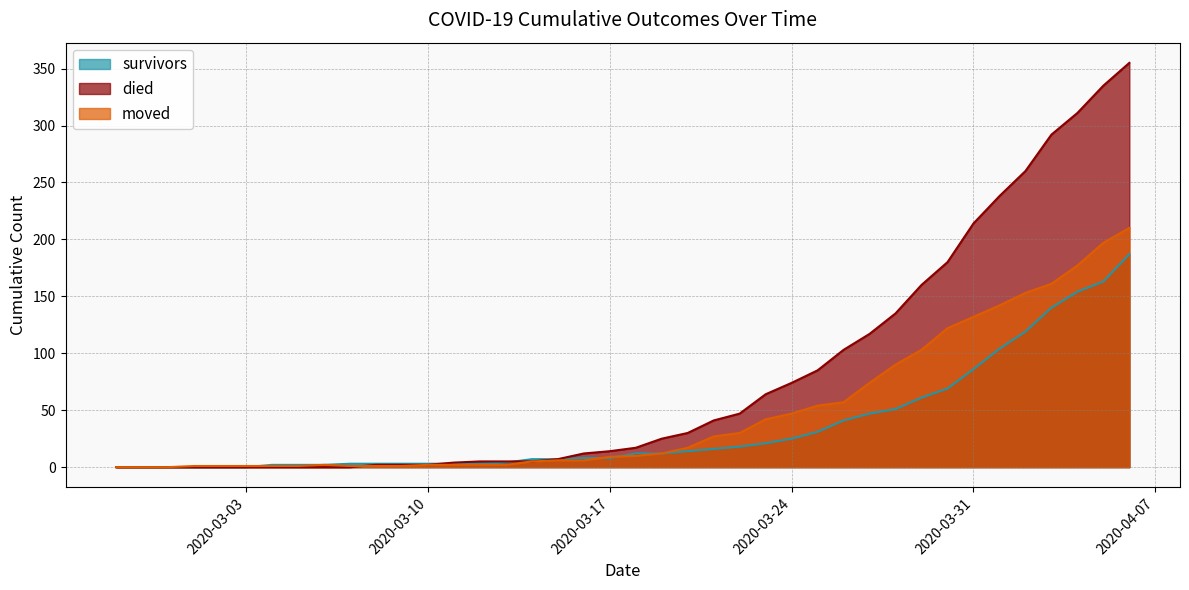

At which label does moved first exceed 10?

2020-03-19